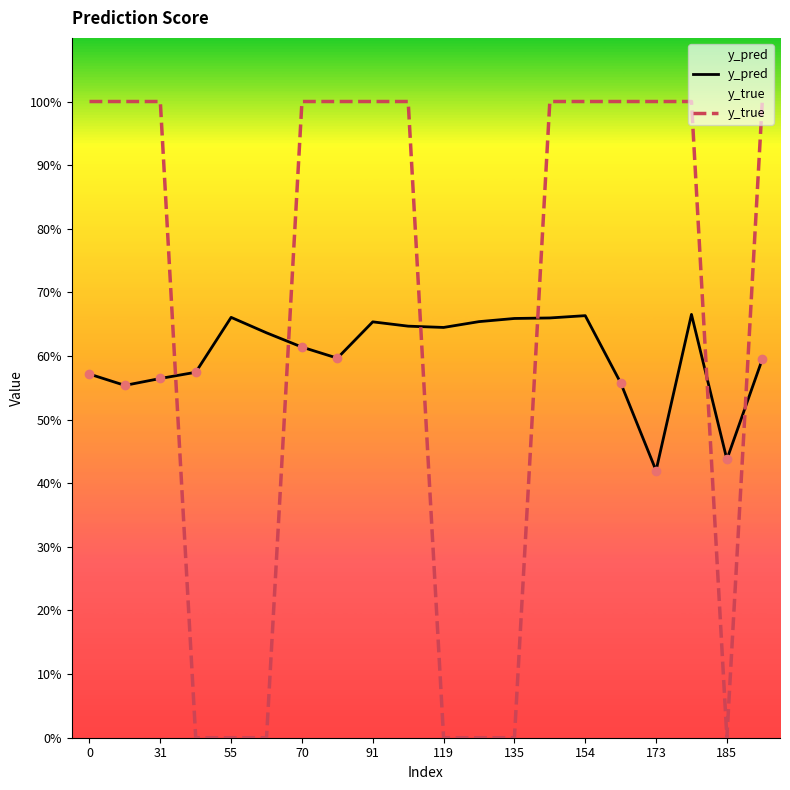

In y_true, how many points are lower than both neighbors (excluding endpoints)?

1